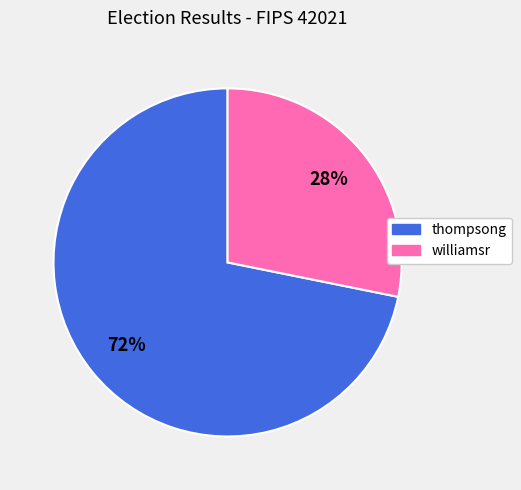

Is the sum of williamsr and thompsong greater than half?

Yes